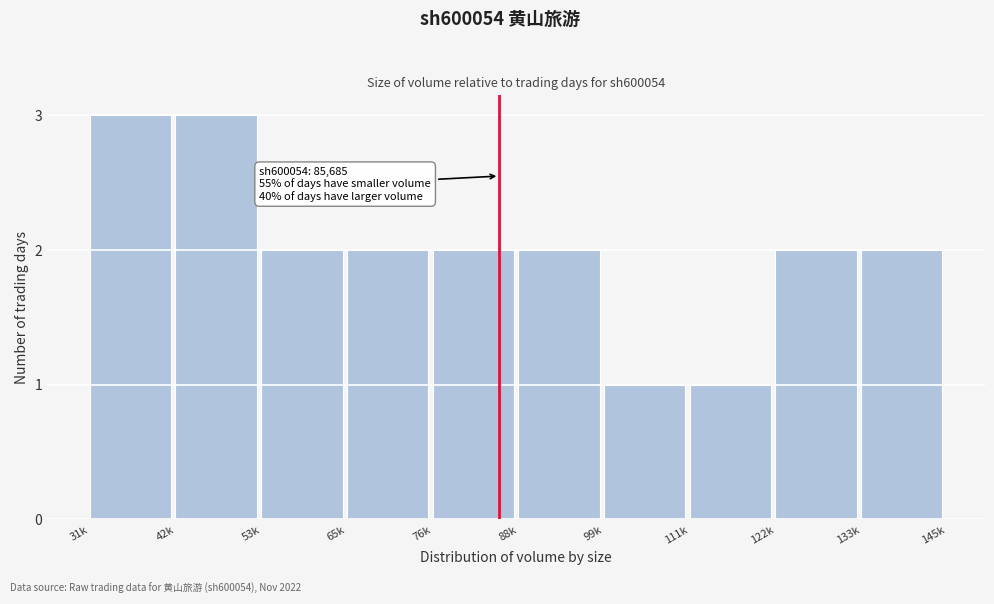

Reading right to left, extract all data points from this chart.

2	2	1	1	2	2	2	2	3	3